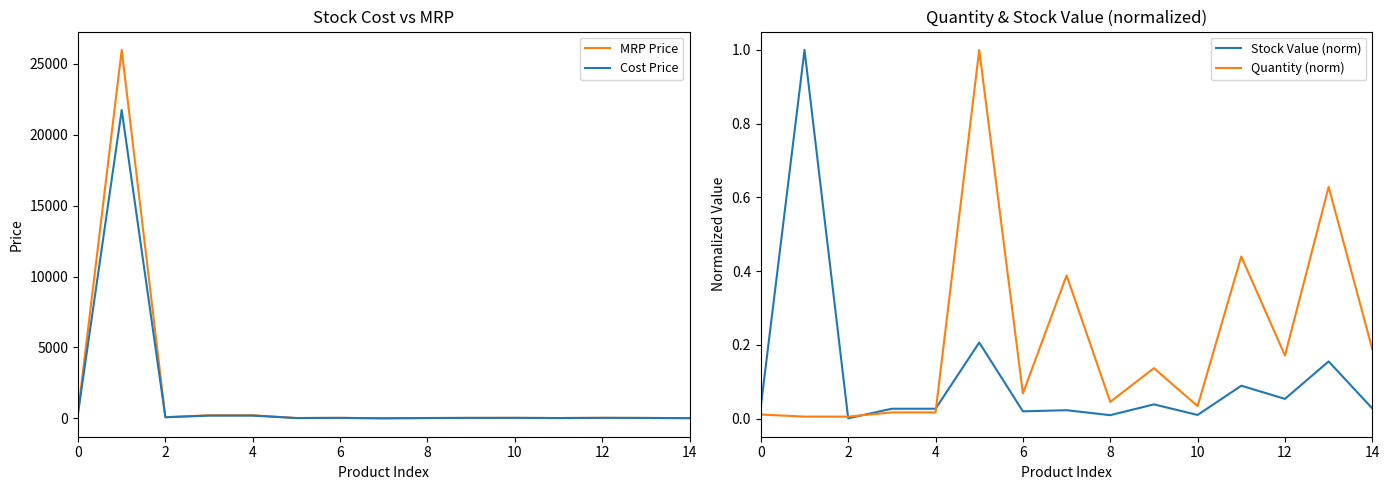

What is the maximum value for Cost Price?

21742.4